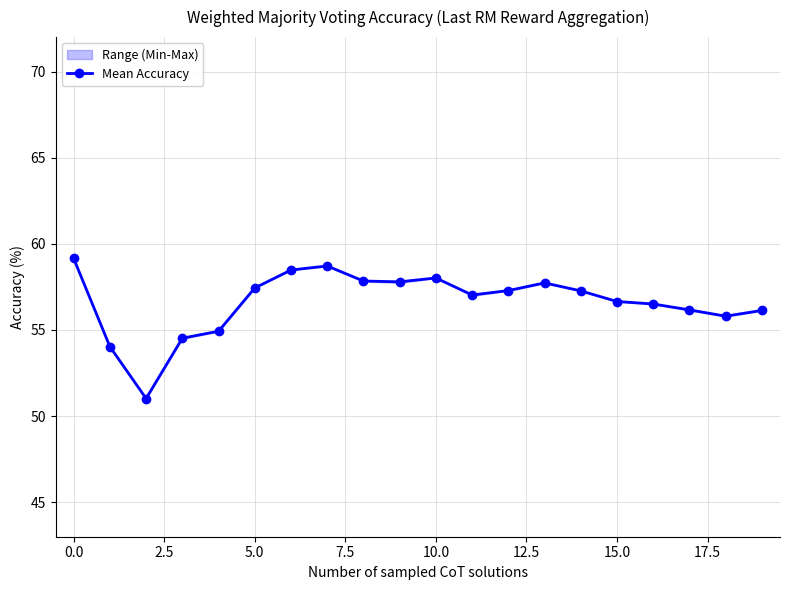

What is the value of the 12th point from the left?

57.0